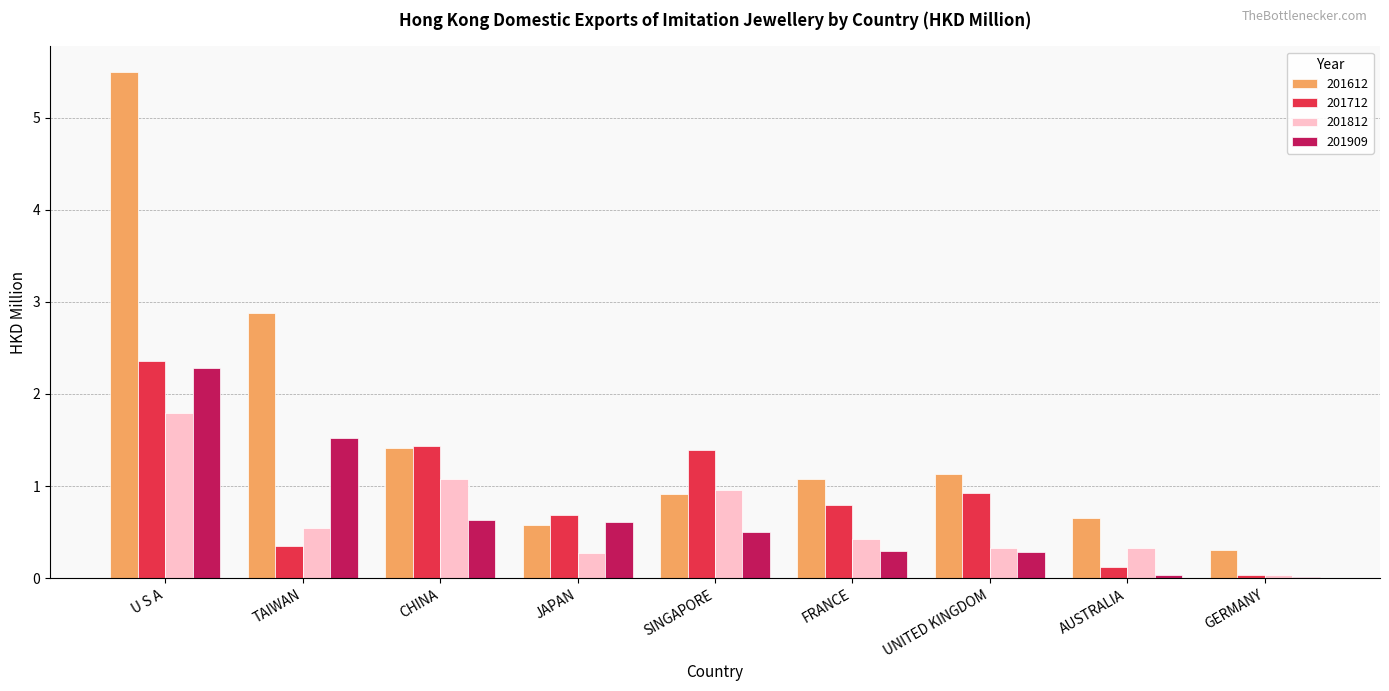

What is the difference between the maximum and minimum values in the 201612 series?

5.2